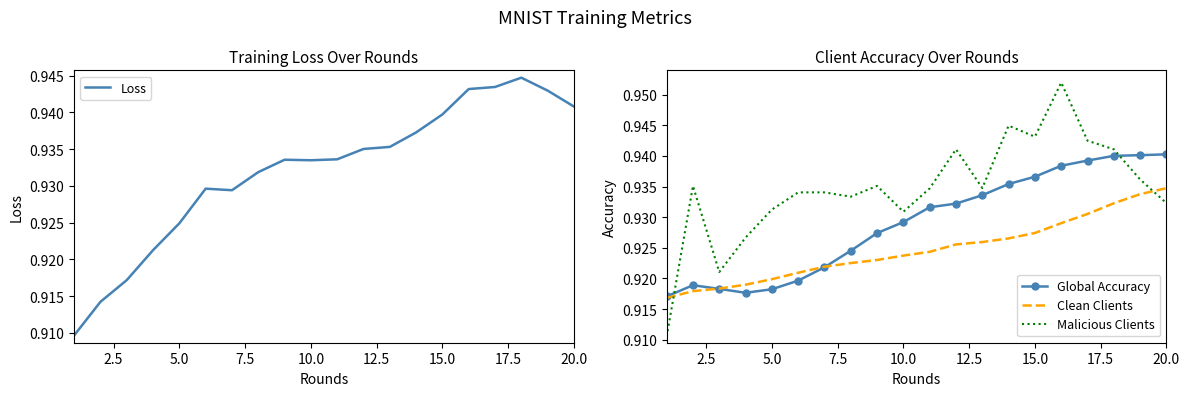

How many times do Clean Clients and Malicious Clients cross each other?

2